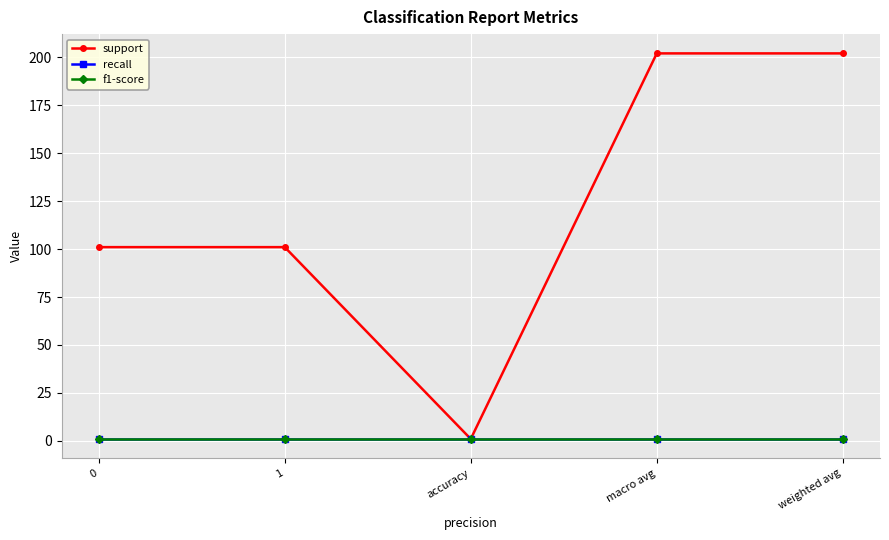

Is this an area chart (filled region under the line)?

No